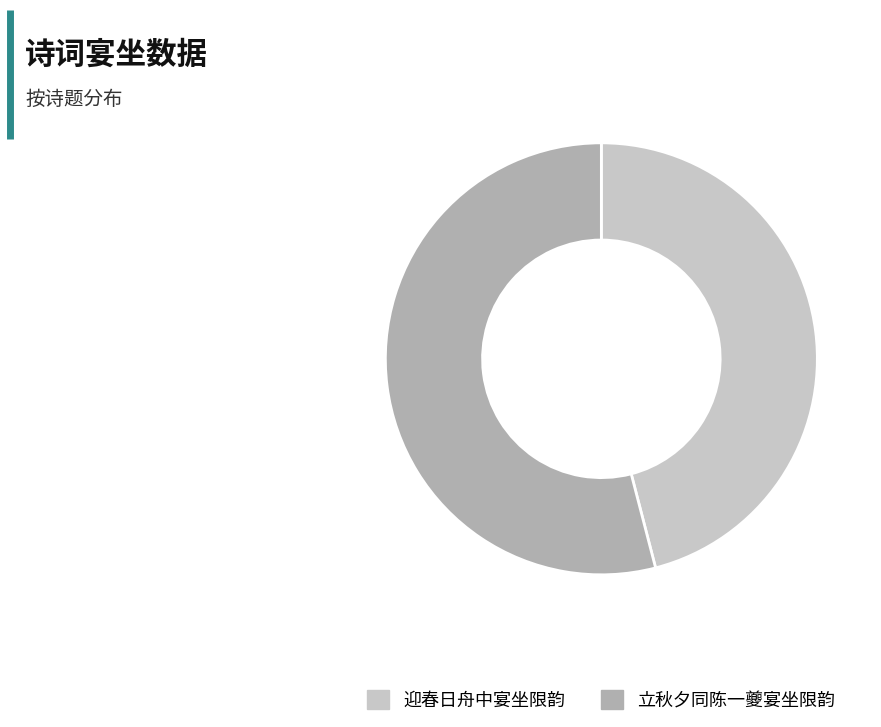

Between 迎春日舟中宴坐限韵 and 立秋夕同陈一夔宴坐限韵, which is larger?

立秋夕同陈一夔宴坐限韵